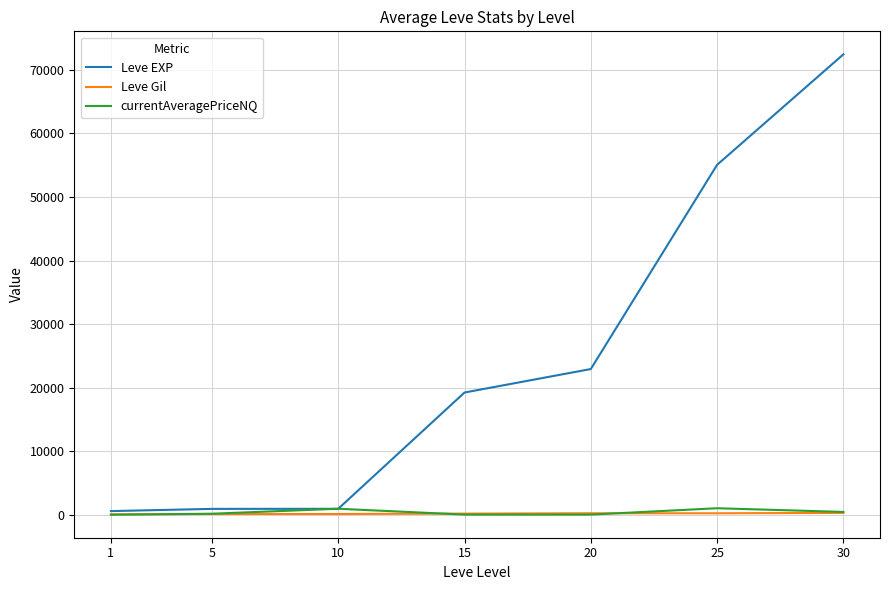

Which series has the largest total across all categories?

Leve EXP